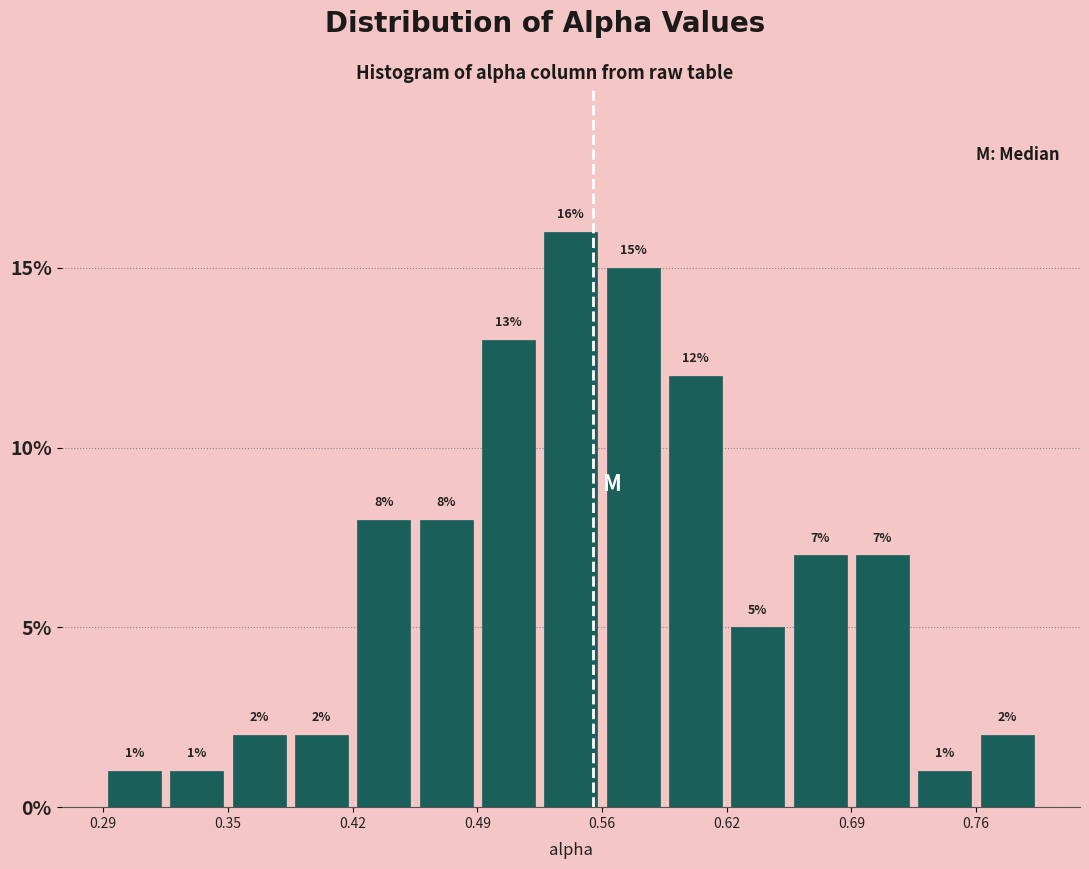

Around what value on the x-axis is the tallest bar? Give the approximate position of its centre, as read against the axis.

0.54